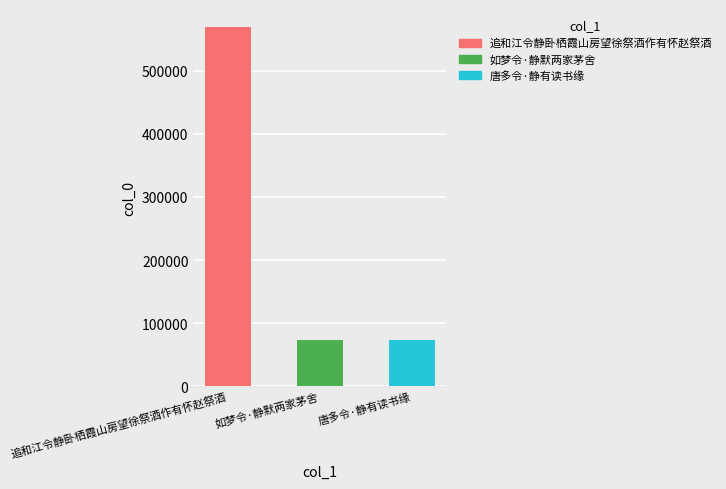

Reading left to right, list all the values displayed in this chart.

569046	73610	73055